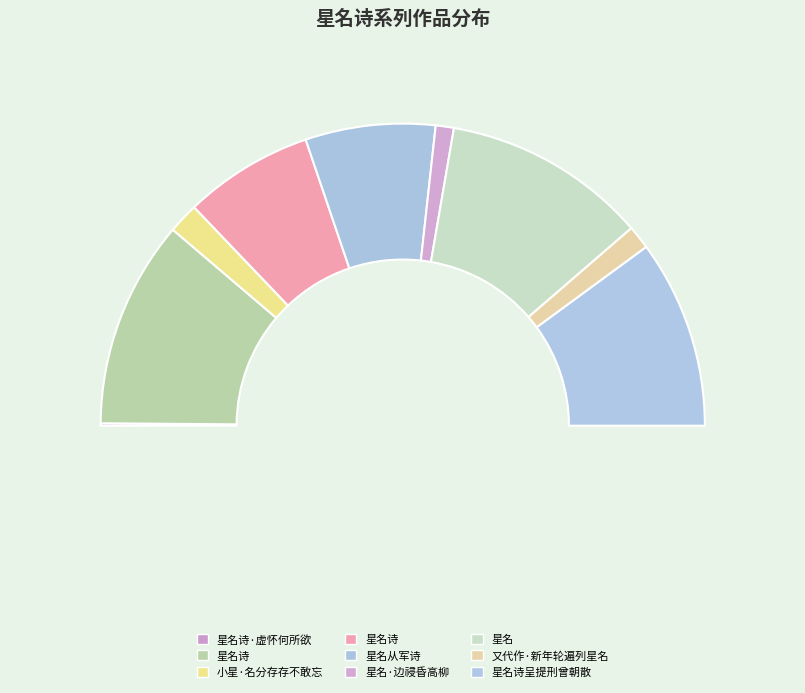

To the nearest percent, what is the average slice percentage?

11%